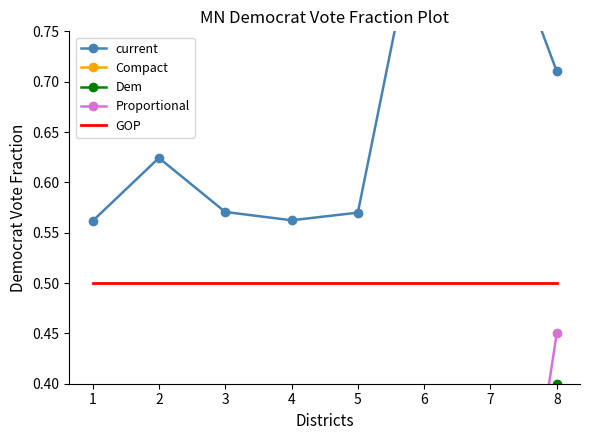

At how many categories does at least one series exceed 0?

8